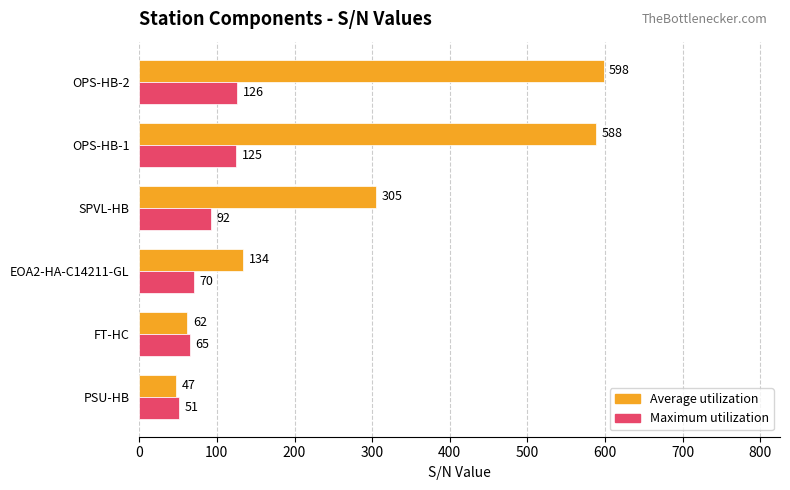

At how many categories does at least one series exceed 581?

2